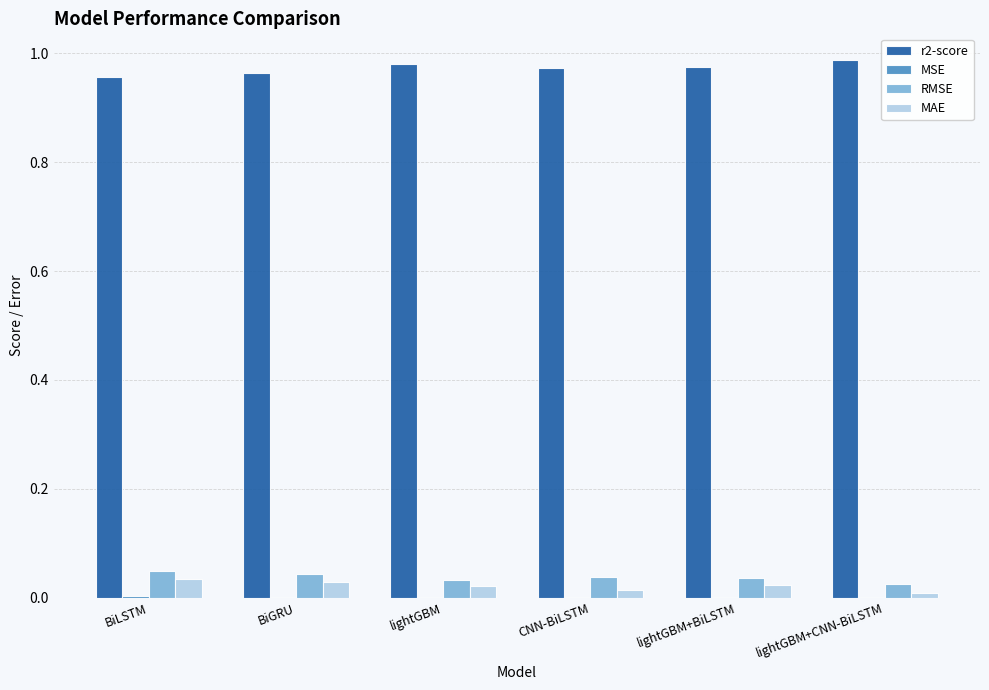

How many categories are shown in the chart?

6